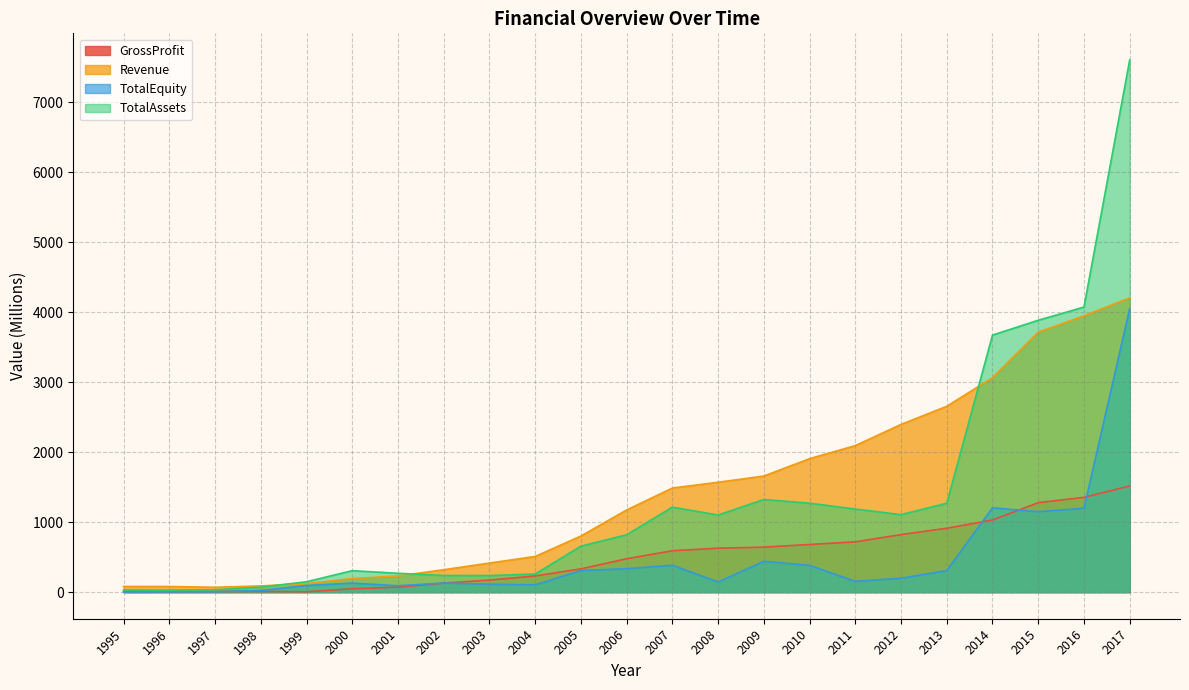

At which label does GrossProfit first exceed 476?

2006